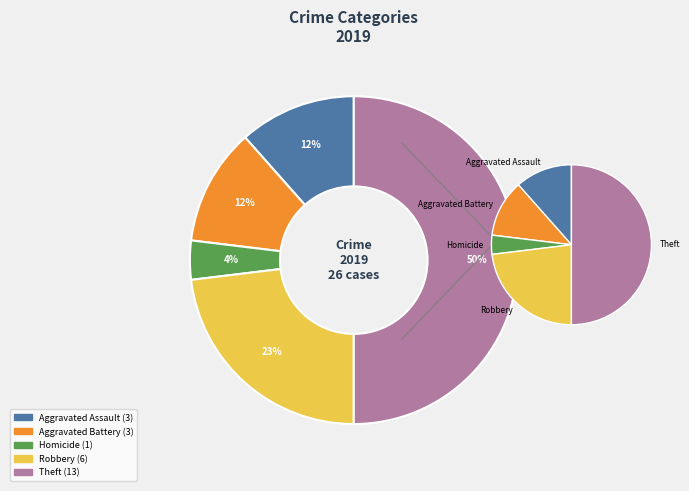

Is there any slice that represents more than half of the pie?

No